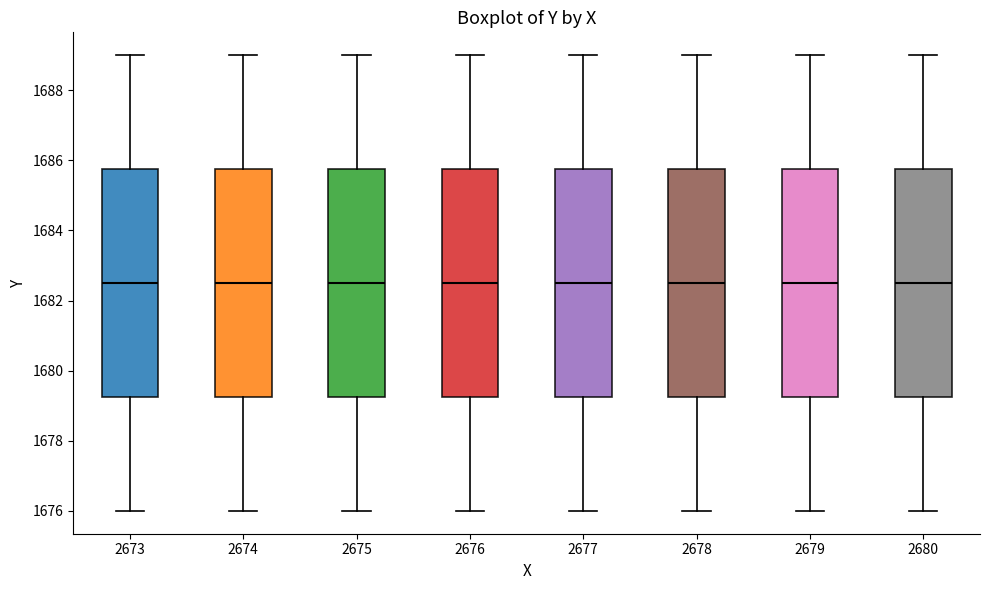

Reading left to right, transcribe this box plot: for each box, give where its median line is, the range the box spans, and where its two whiskers end, as read against the y-axis. The values are not printed on the chart, so give them approximately, as read against the axis.

2673: median 1682.6, box 1679.2 to 1685.8, whiskers 1676.0 to 1689.0
2674: median 1682.6, box 1679.2 to 1685.8, whiskers 1676.0 to 1689.0
2675: median 1682.6, box 1679.2 to 1685.8, whiskers 1676.0 to 1689.0
2676: median 1682.6, box 1679.2 to 1685.8, whiskers 1676.0 to 1689.0
2677: median 1682.6, box 1679.2 to 1685.8, whiskers 1676.0 to 1689.0
2678: median 1682.6, box 1679.2 to 1685.8, whiskers 1676.0 to 1689.0
2679: median 1682.6, box 1679.2 to 1685.8, whiskers 1676.0 to 1689.0
2680: median 1682.6, box 1679.2 to 1685.8, whiskers 1676.0 to 1689.0